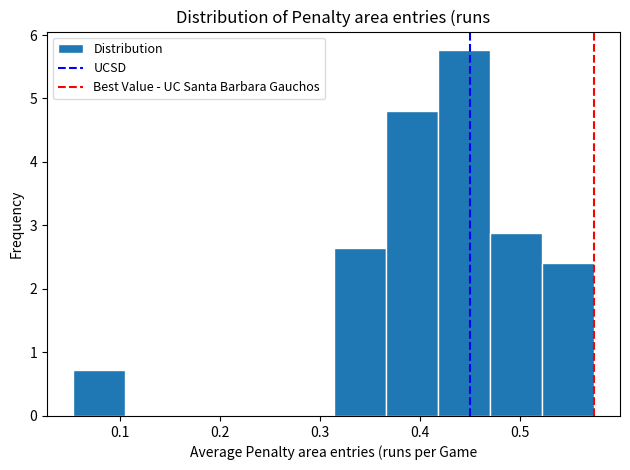

How tall is the bar that spans 0.42 to 0.47 on the x-axis? Neither the bar edges nor the heights are printed on the chart, so give them approximately, as read against the axes.

5.8